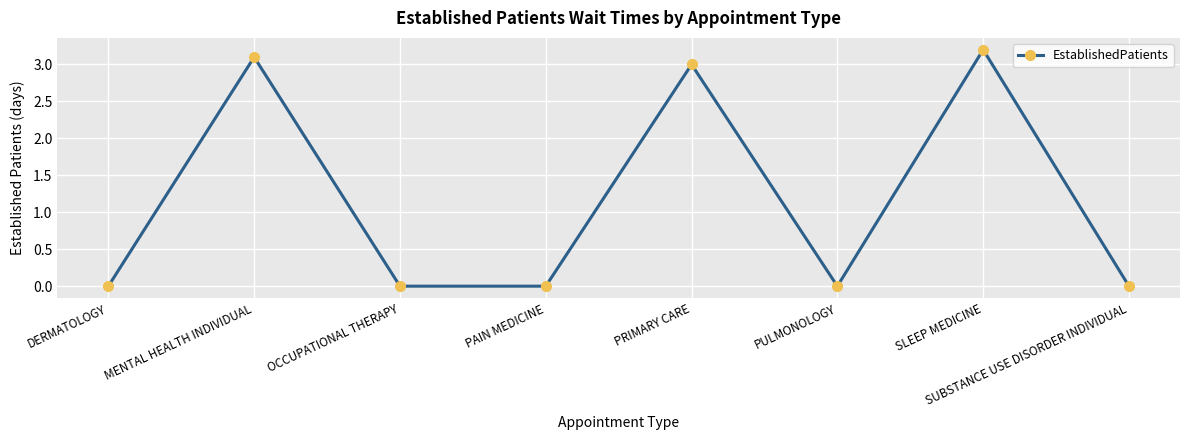

What is the label of the 7th point from the right?

MENTAL HEALTH INDIVIDUAL